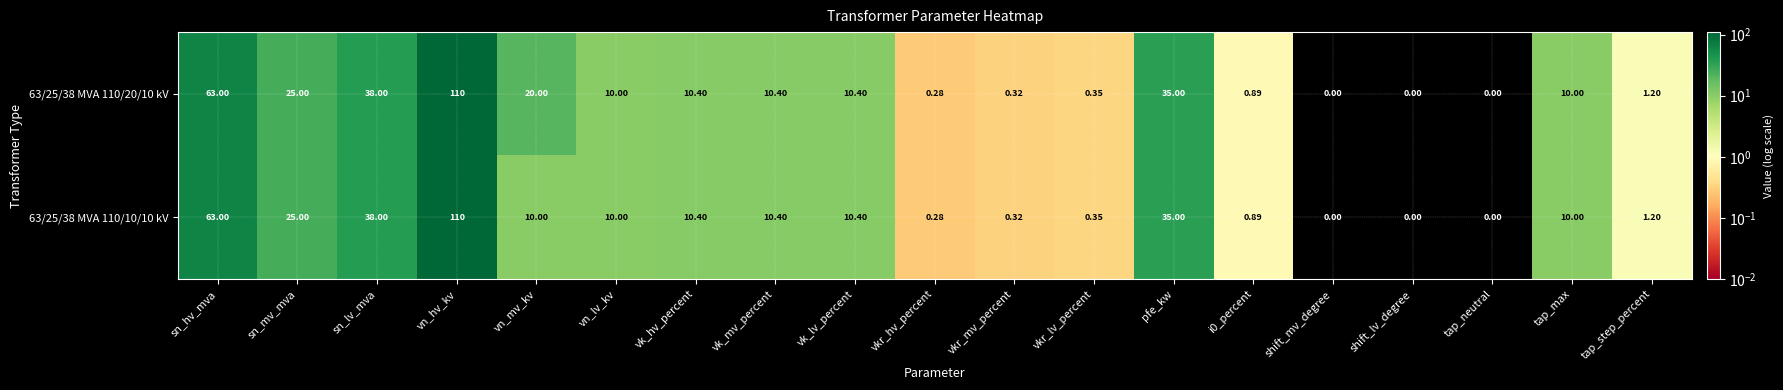

At how many categories does at least one series exceed 100?

1